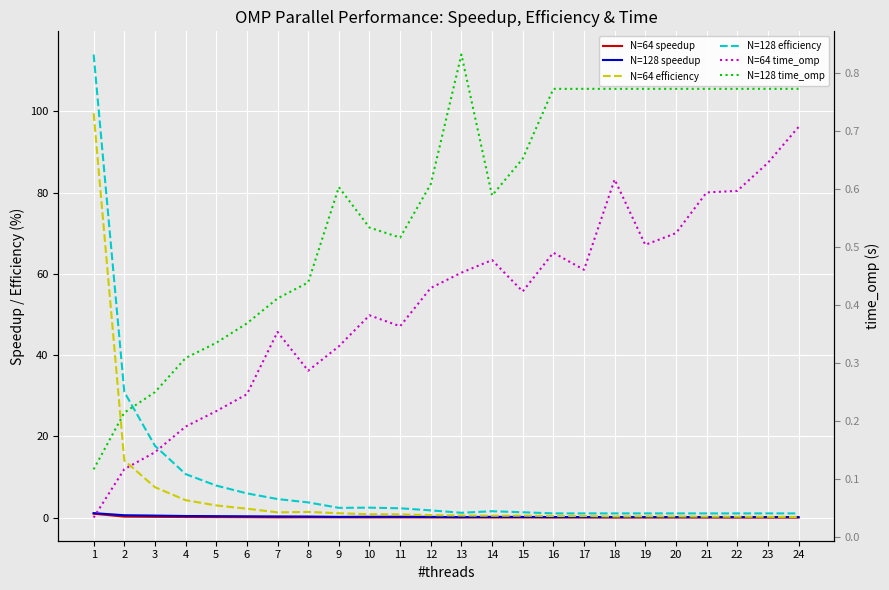

Where is N=128 efficiency nearest to the value 57?

2